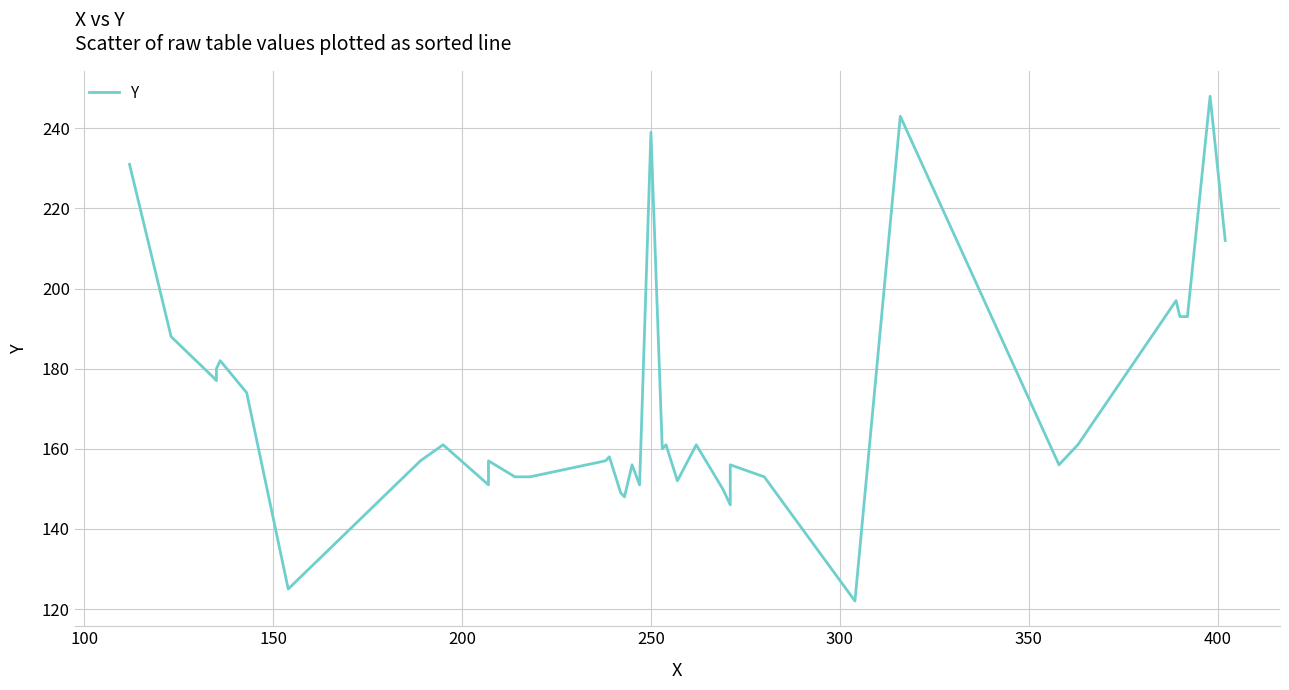

What is the average value?

170